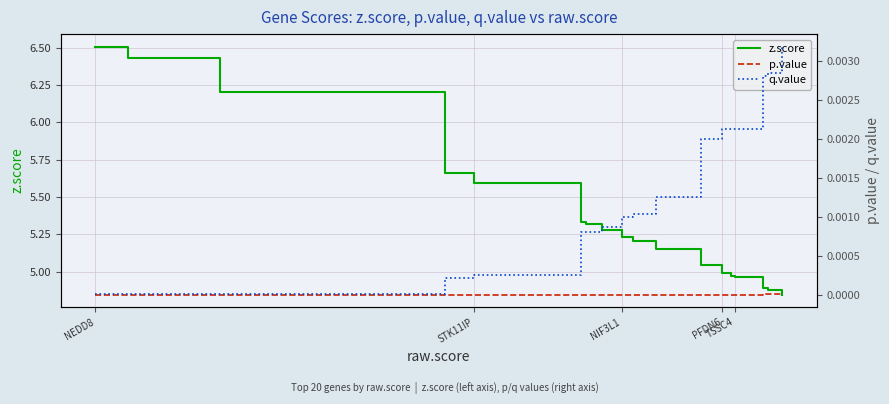

Reading left to right, list all the values displayed in this chart.

z.score: 6.5	6.4	6.2	5.7	5.6	5.3	5.3	5.3	5.2	5.2	5.2	5.0	5.0	5.0	5.0	5.0	5.0	4.9	4.9	4.8
p.value: 0.0	0.0	0.0	0.0	0.0	0.0	0.0	0.0	0.0	0.0	0.0	0.0	0.0	0.0	0.0	0.0	0.0	0.0	0.0	0.0
q.value: 0.0	0.0	0.0	0.0	0.0	0.0	0.0	0.0	0.0	0.0	0.0	0.0	0.0	0.0	0.0	0.0	0.0	0.0	0.0	0.0